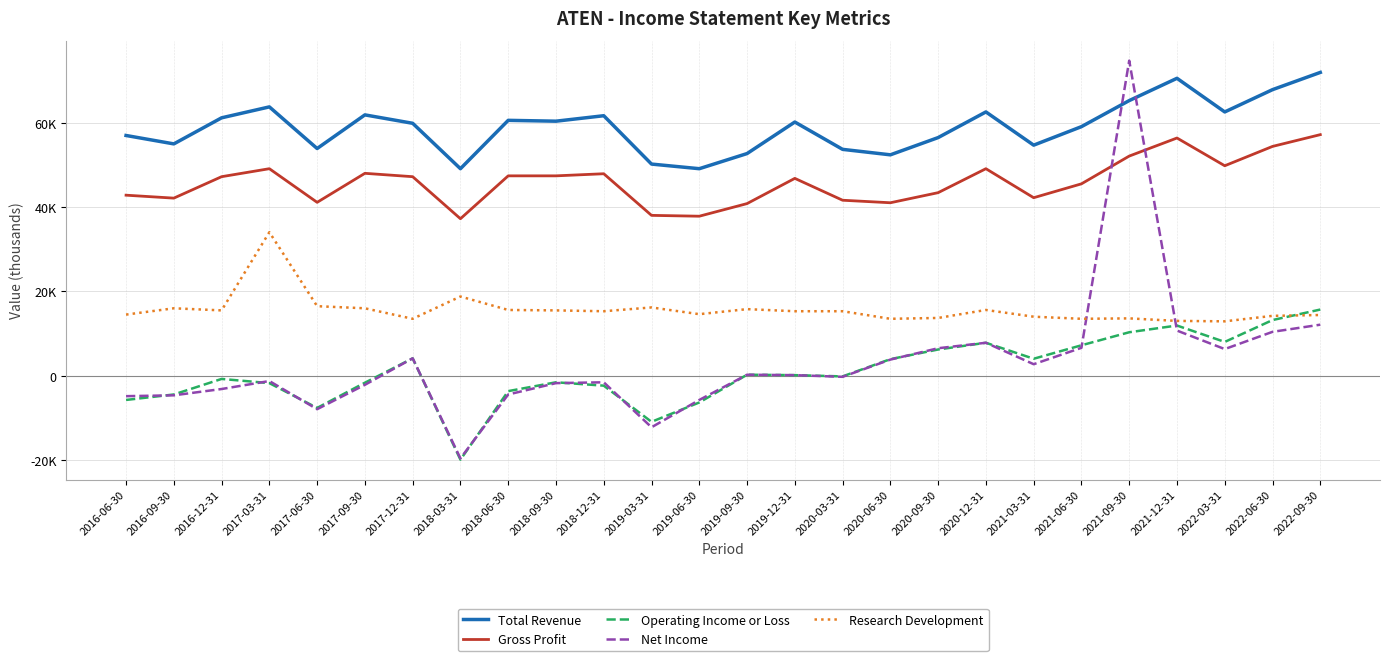

What is the label of the 4th point from the left?

2017-03-31